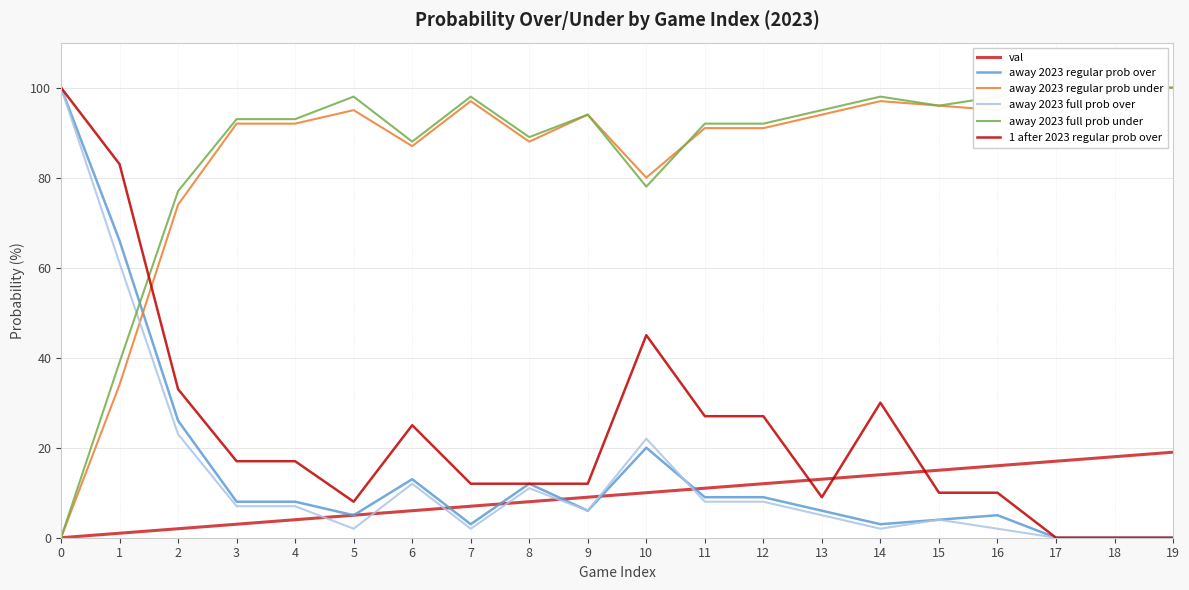

In away 2023 regular prob over, how many points are higher than both neighbors (excluding endpoints)?

4